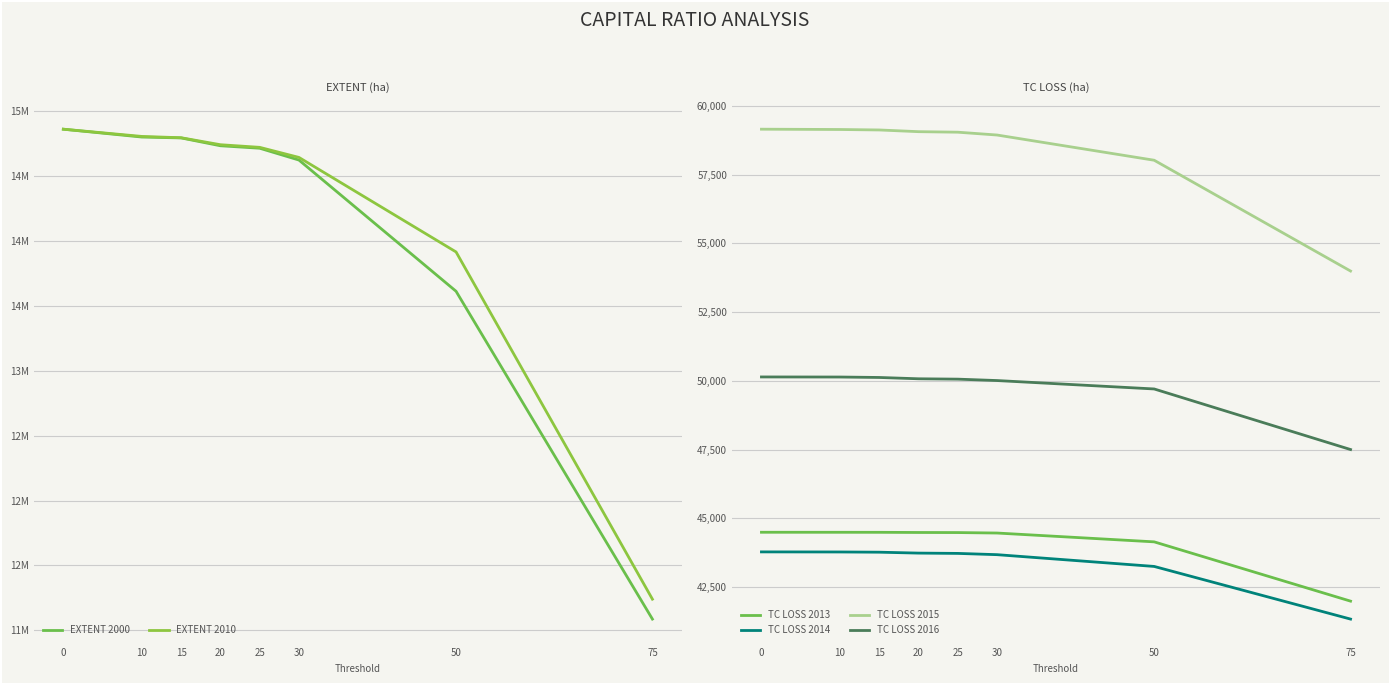

What is the greatest value displayed?

14860338